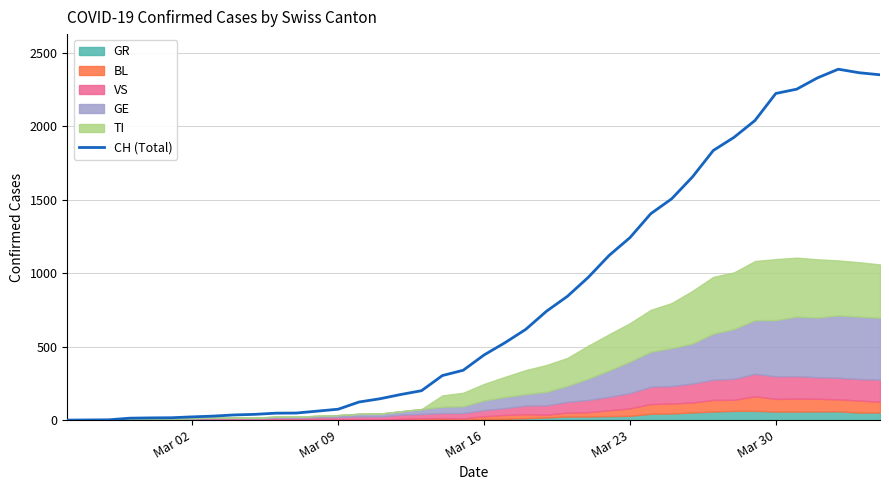

Count the number of categories in the chart.

40